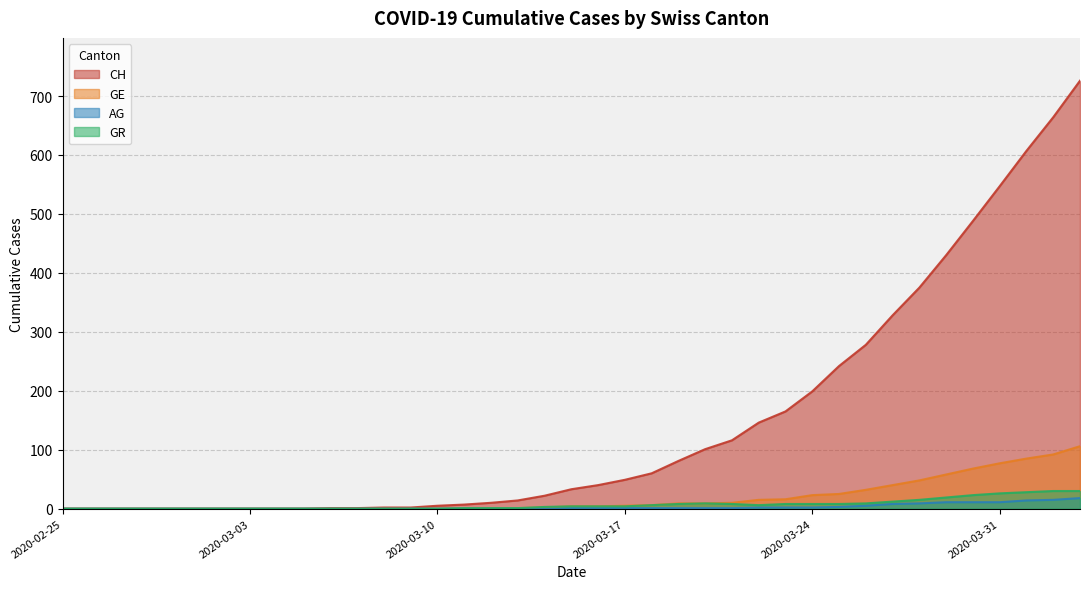

True or false: GE and GR cross at least once.

False